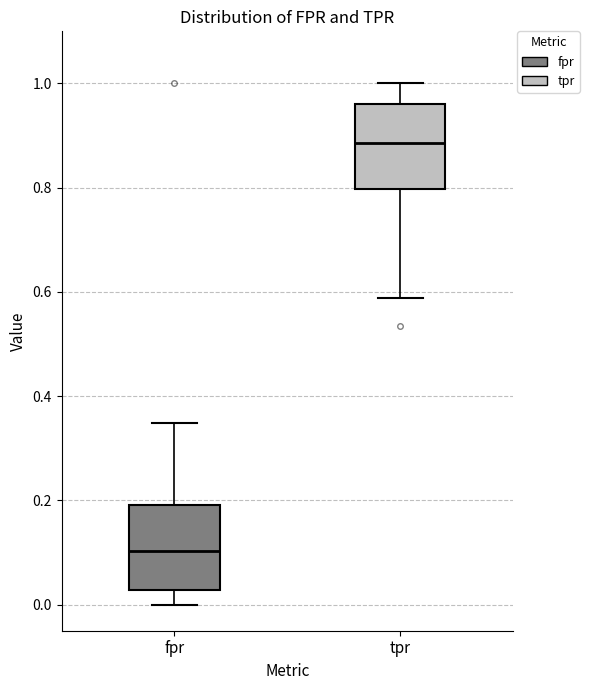

Which box has the highest median line?

tpr